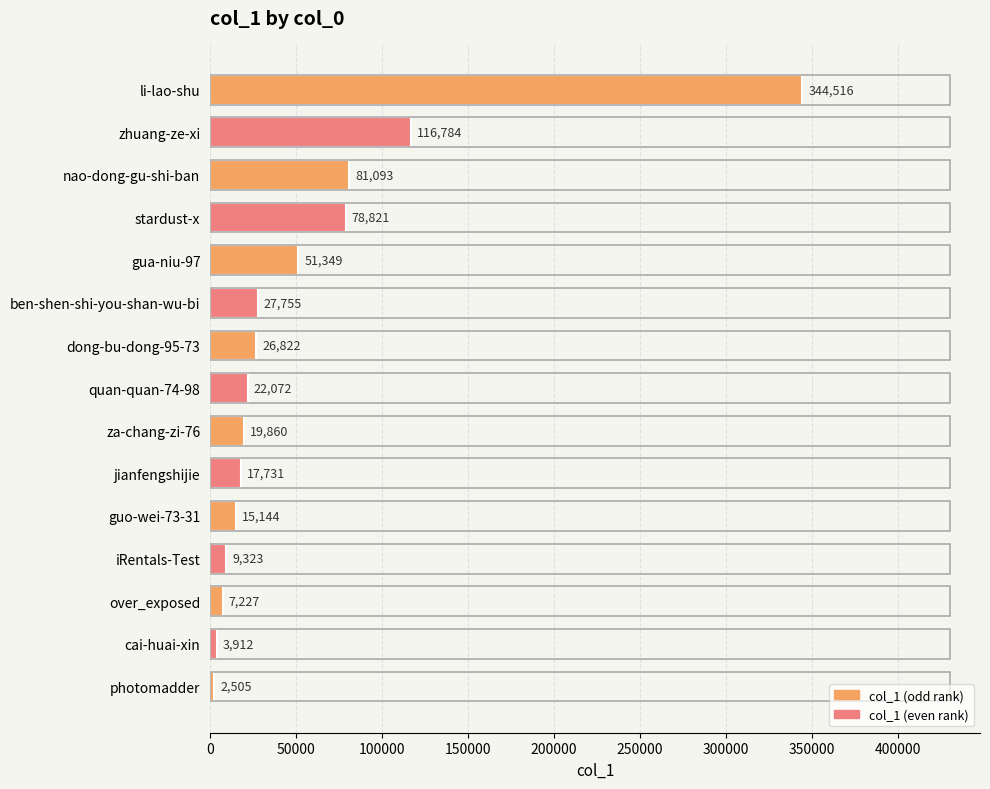

What is the difference between the maximum and minimum values?

342011